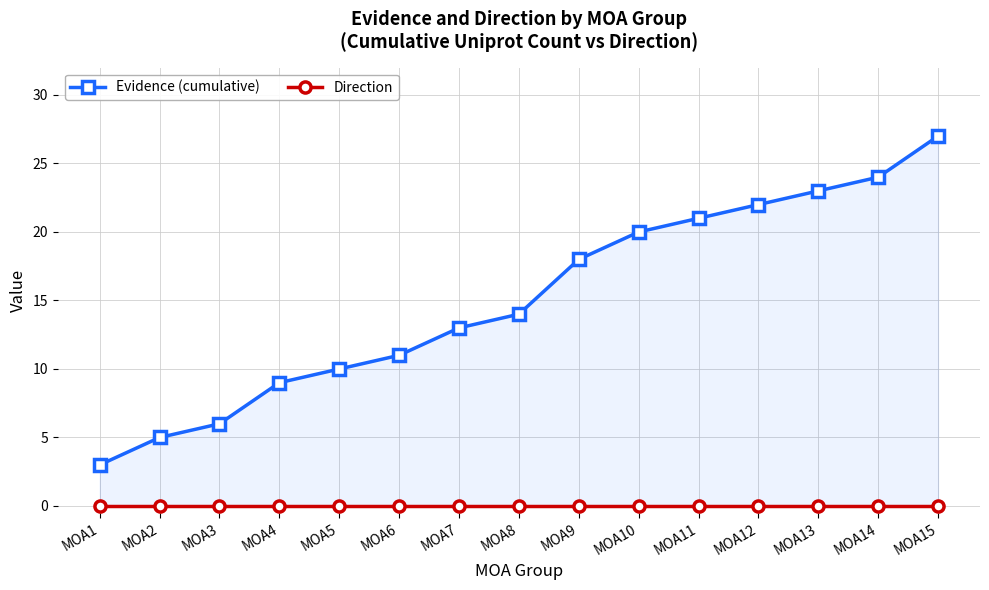

Which category has the highest value across all series?

MOA15